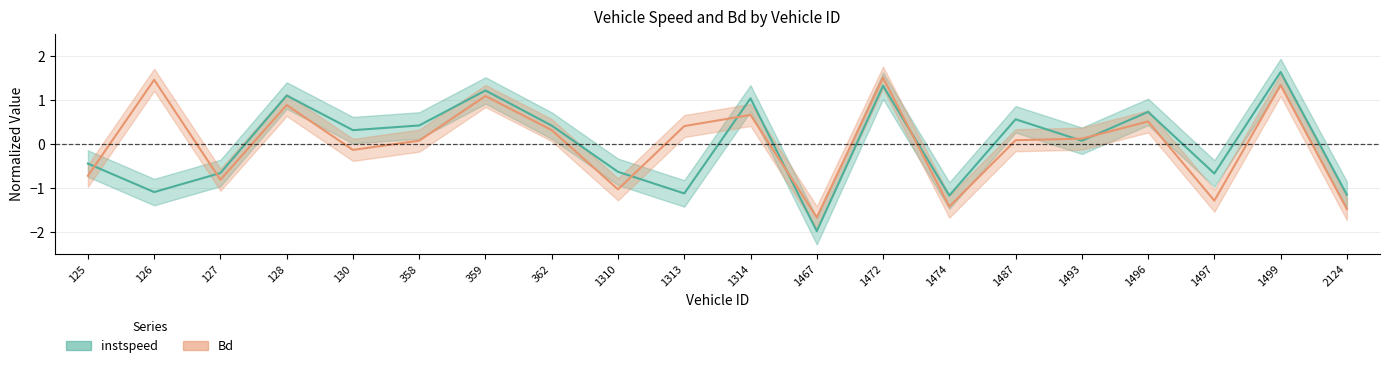

Reading right to left, what are all the values shown in this chart?

instspeed: -1.1	1.6	-0.7	0.7	0.1	0.6	-1.2	1.3	-2.0	1.0	-1.1	-0.6	0.4	1.2	0.4	0.3	1.1	-0.7	-1.1	-0.4
Bd: -1.5	1.3	-1.3	0.5	0.1	0.1	-1.4	1.5	-1.7	0.7	0.4	-1.0	0.3	1.1	0.1	-0.1	0.9	-0.8	1.5	-0.7